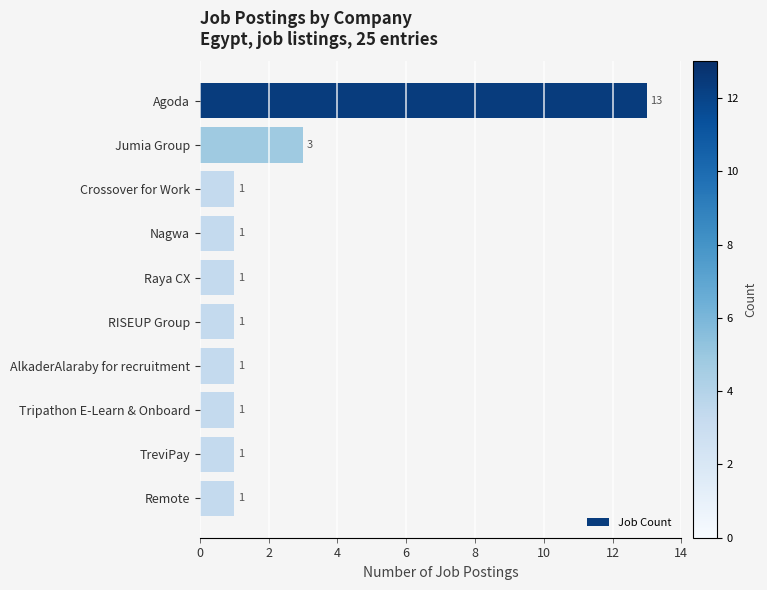

Count the number of categories in the chart.

10